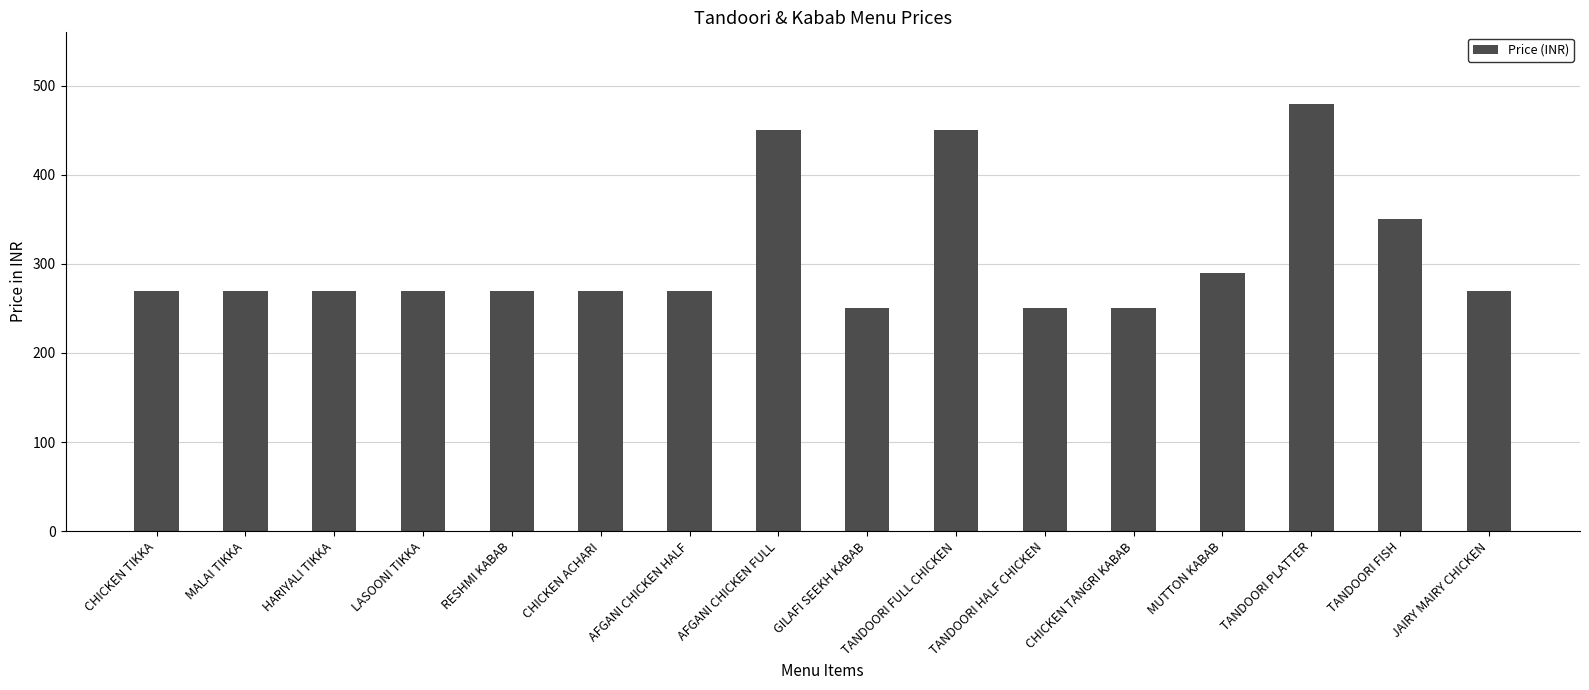

Is it true that the value at TANDOORI HALF CHICKEN is 250?

True